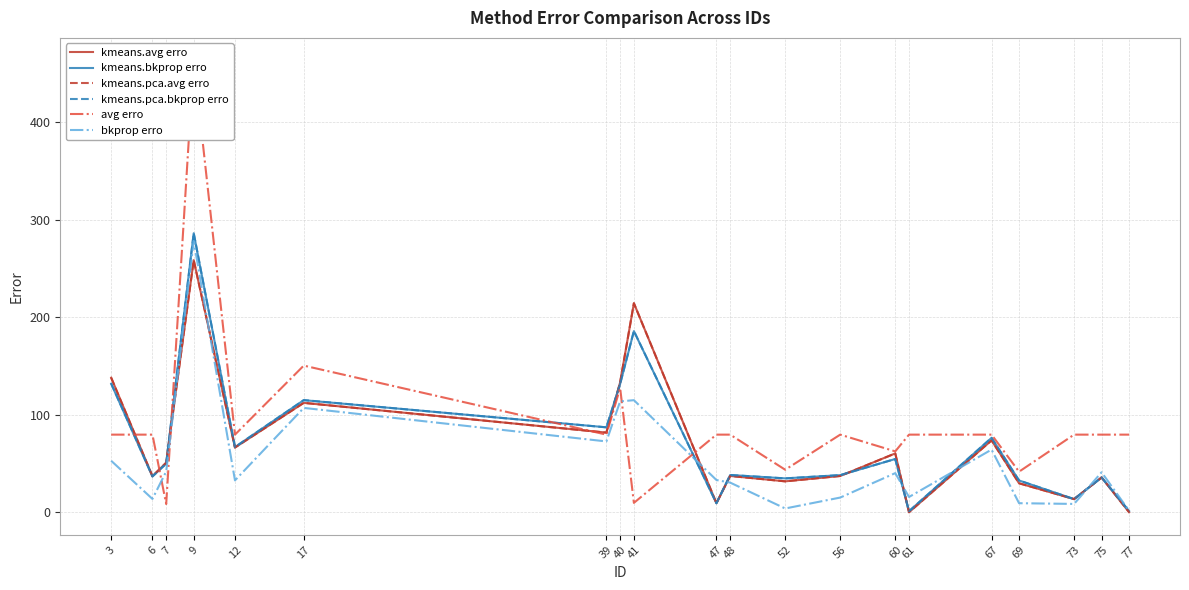

How many lines are shown in the chart?

6